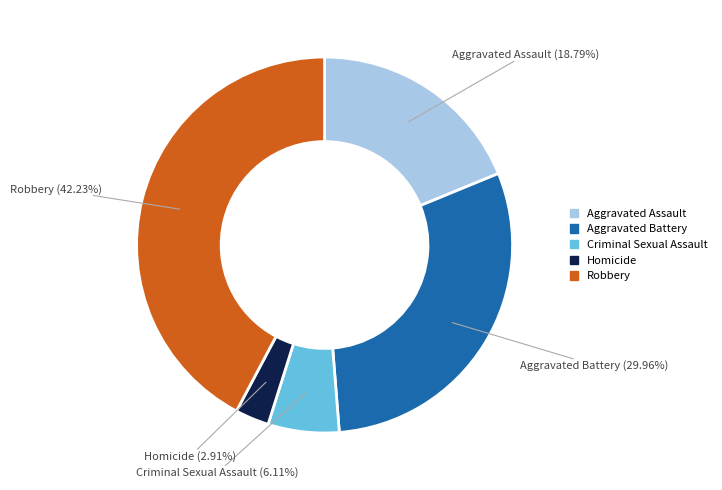

Is there any slice that represents more than half of the pie?

No